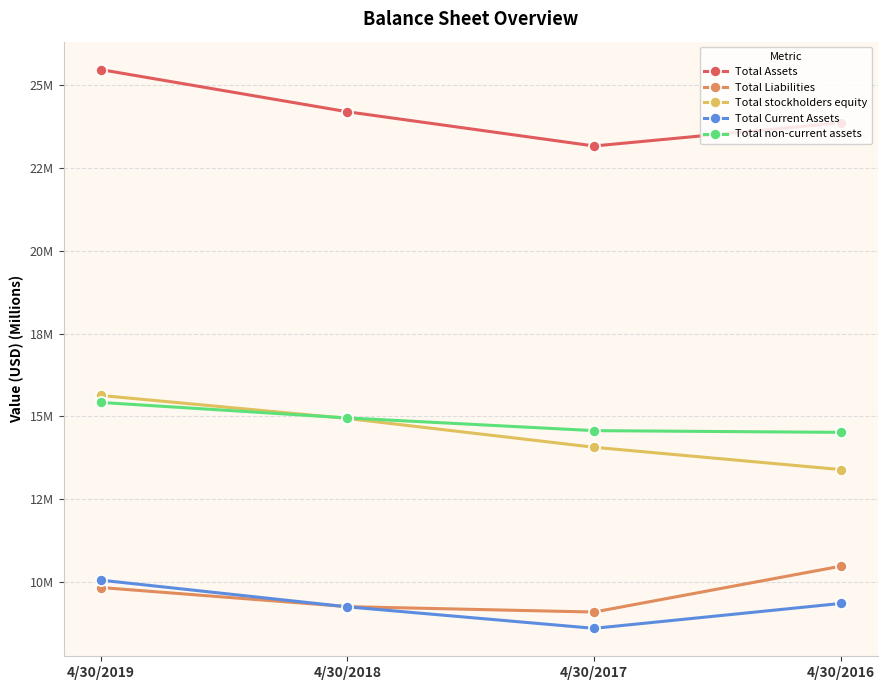

True or false: Total Assets has a value of 23.9 at 4/30/2016.

True